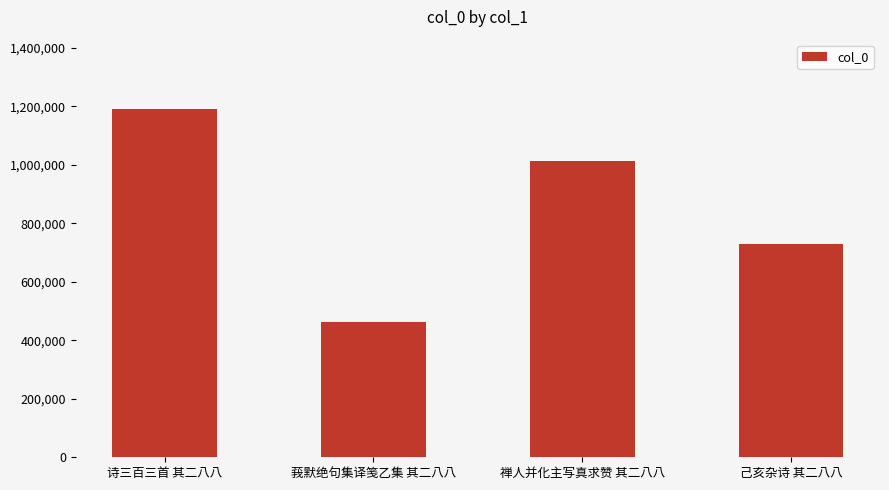

What position from the left is 诗三百三首 其二八八?

1